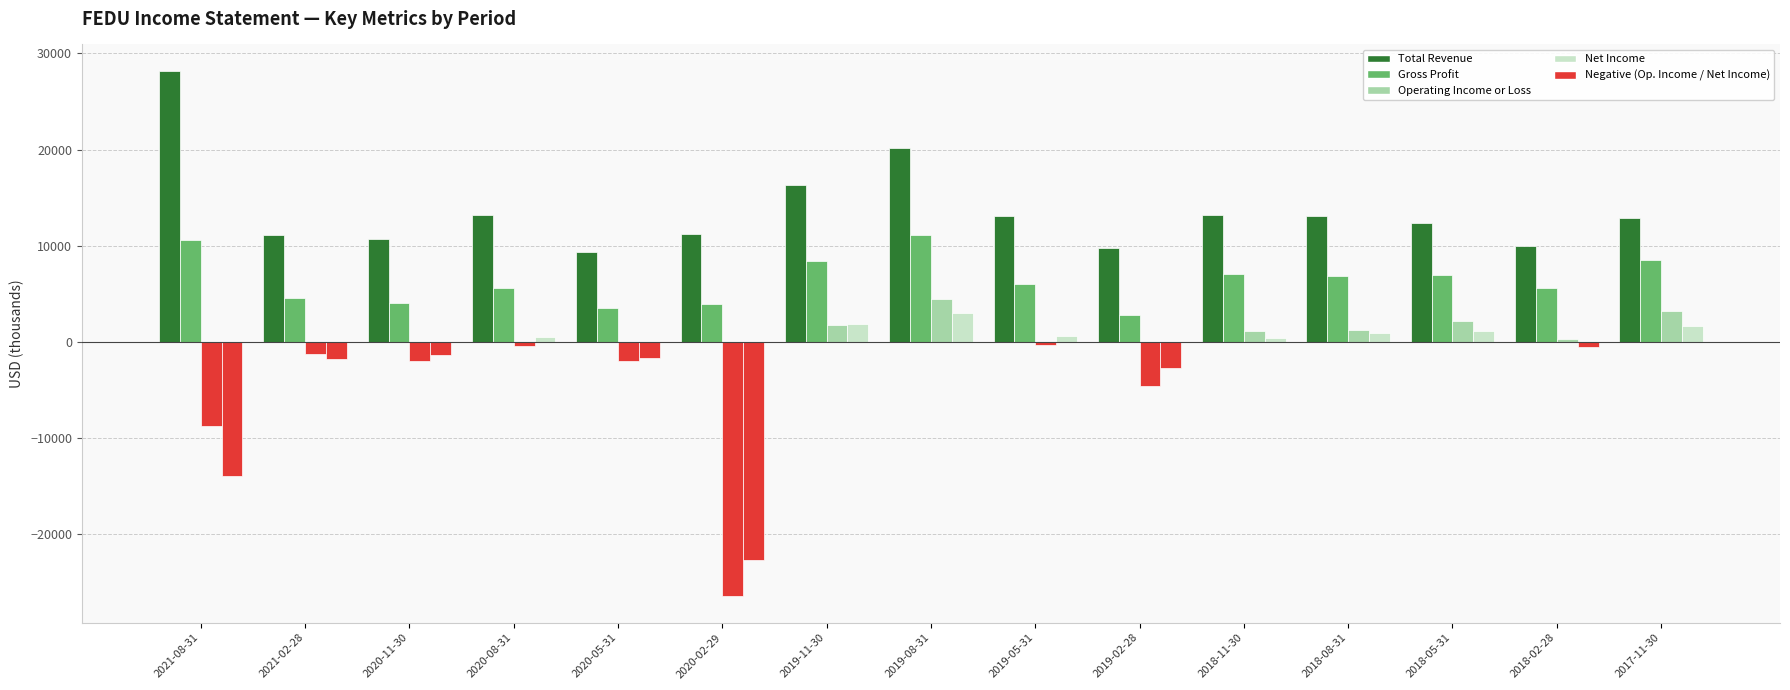

How many series are shown in this chart?

4